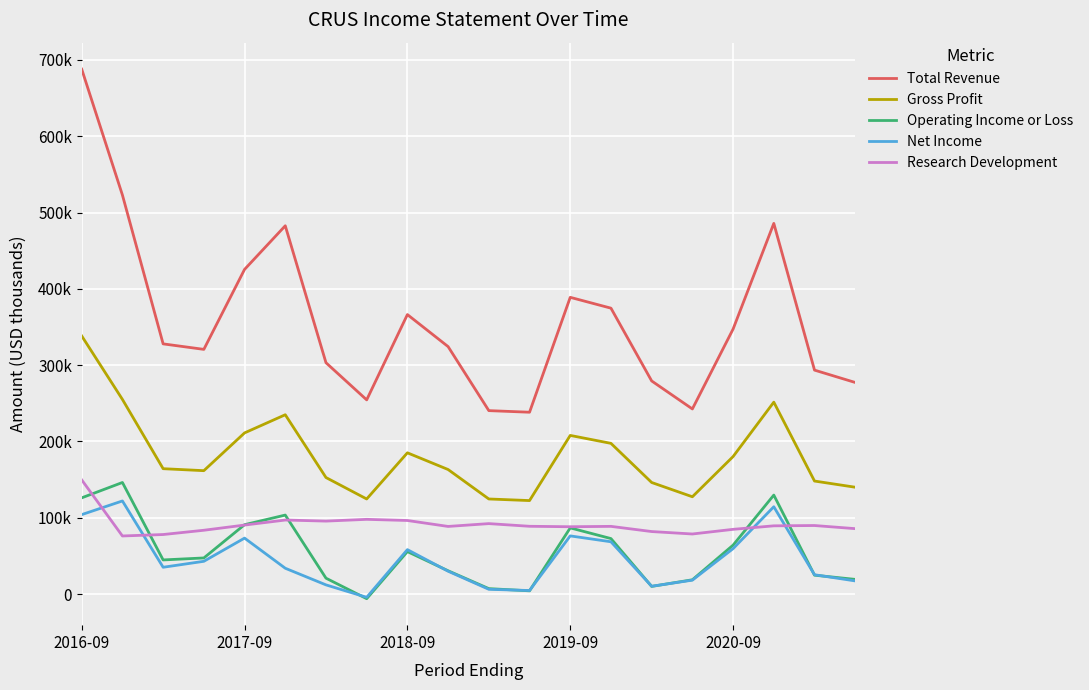

Does the chart display data point markers on the line(s)?

No